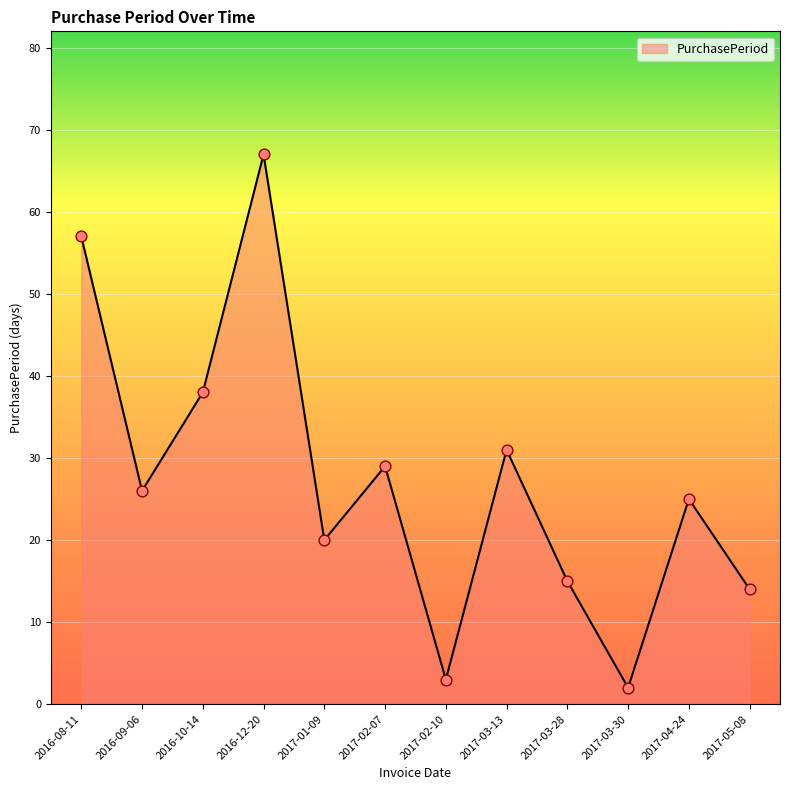

What is the change in value from 2016-08-11 to 2017-03-30?

-55